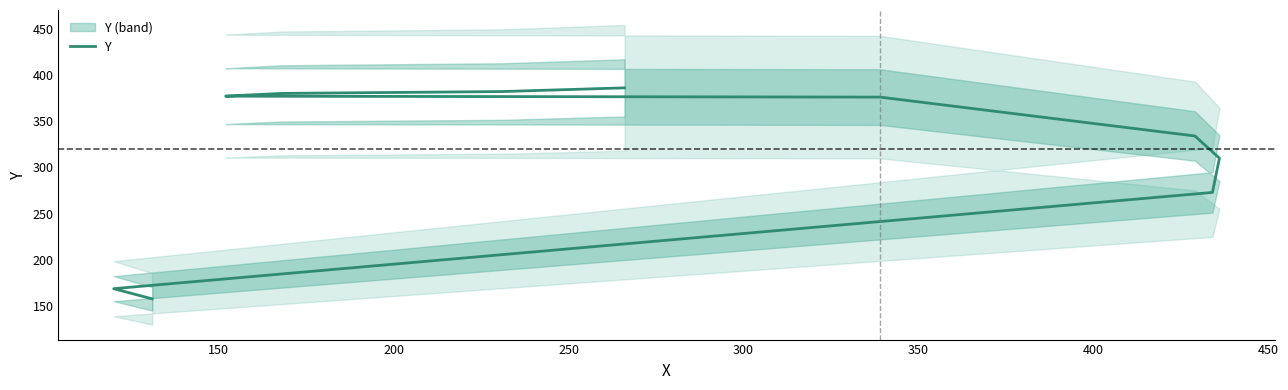

What is the value of the 10th point from the left?

382